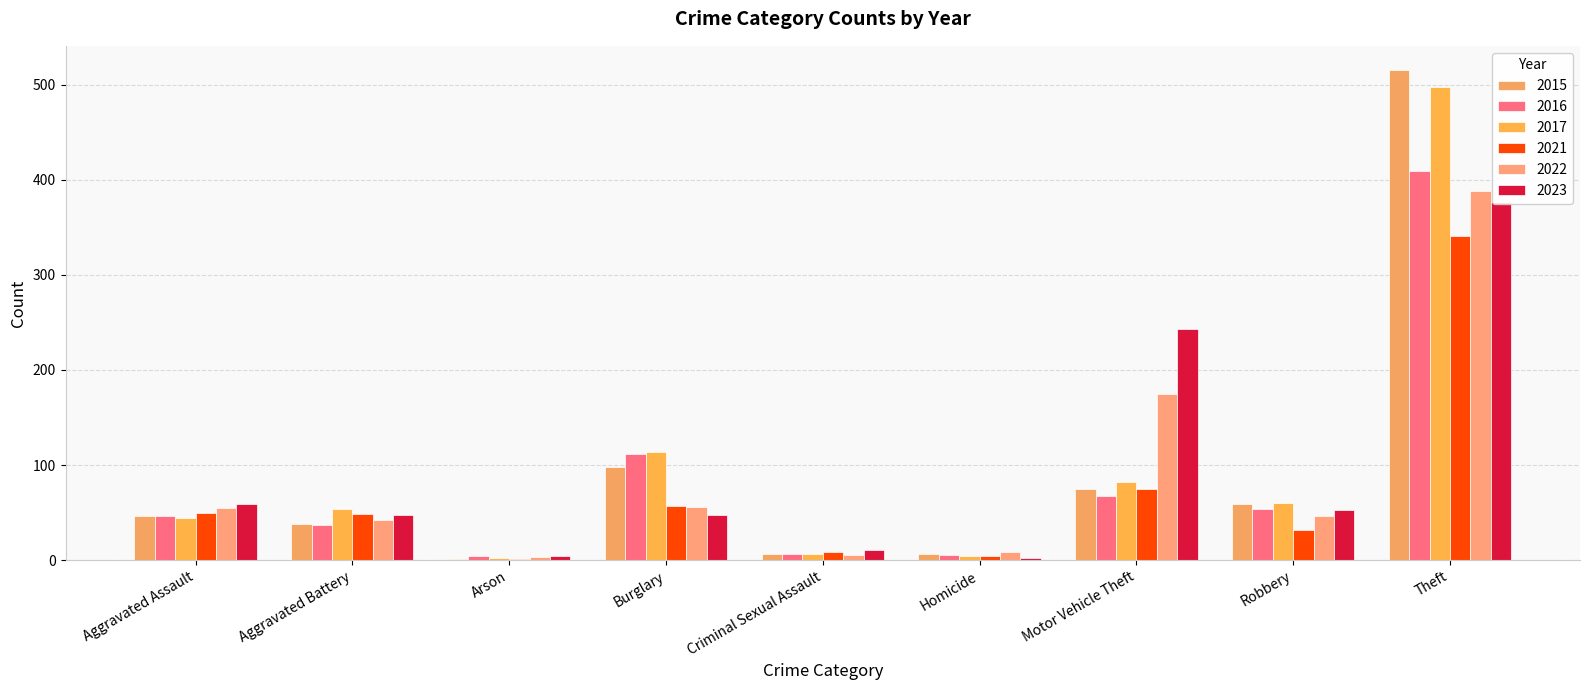

Which series changed the most between Criminal Sexual Assault and Theft?

2015